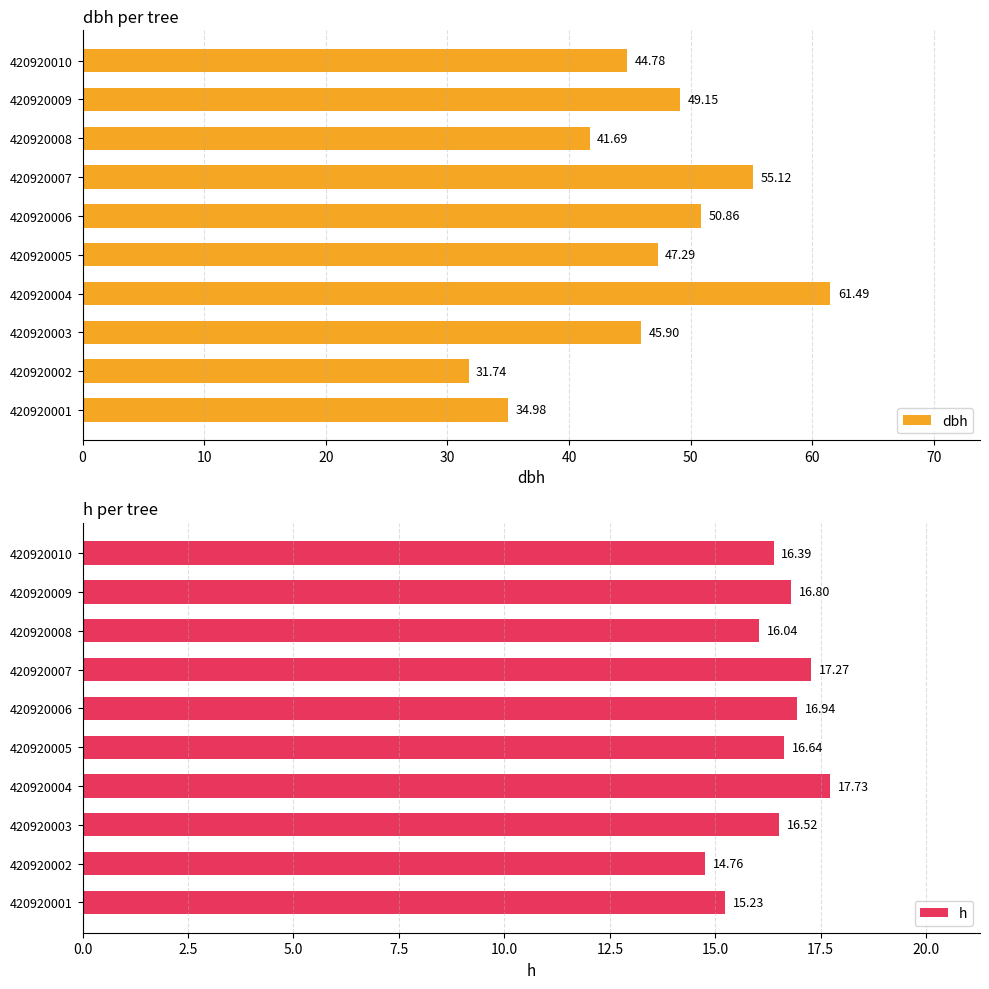

How many groups of bars are there?

10